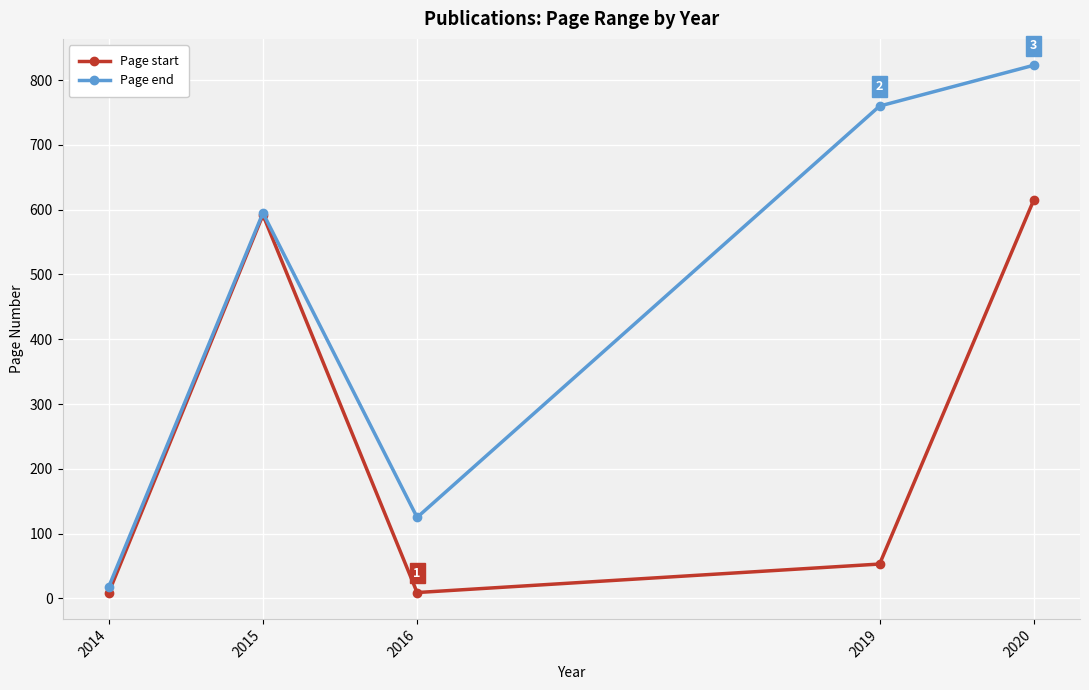

Which series has the largest total across all categories?

Page end